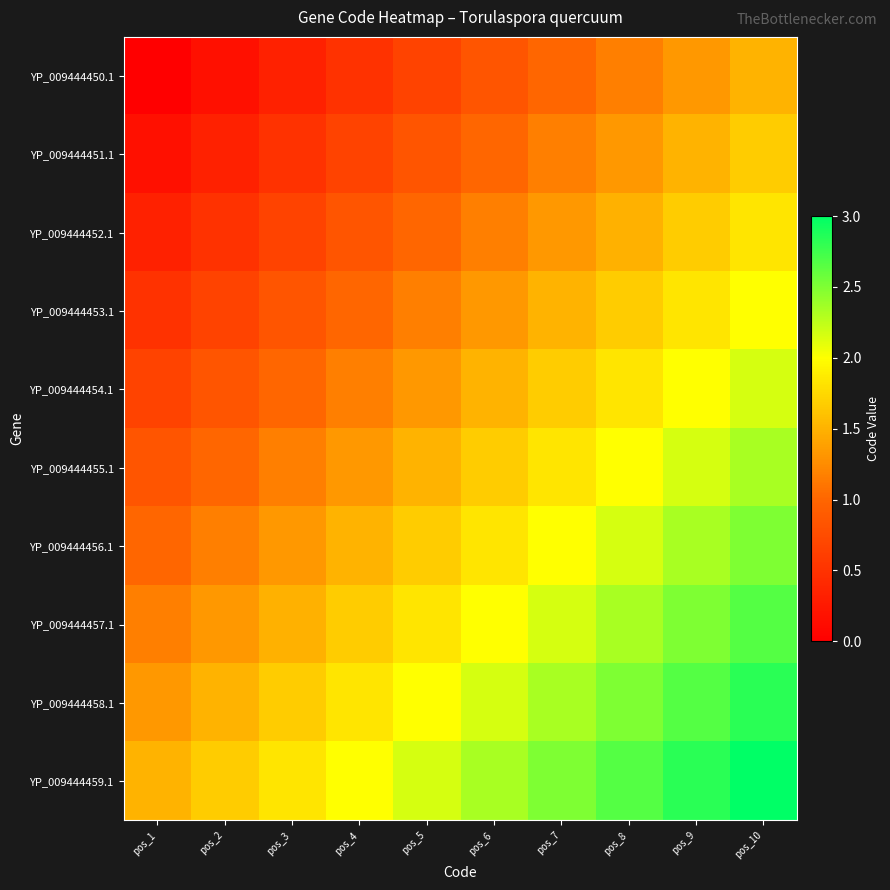

Reading right to left, transcribe all the data shown in this chart.

YP_009444450.1: pos_10=1.5	pos_9=1.3	pos_8=1.2	pos_7=1.0	pos_6=0.8	pos_5=0.7	pos_4=0.5	pos_3=0.3	pos_2=0.2	pos_1=0.0
YP_009444451.1: pos_10=1.7	pos_9=1.5	pos_8=1.3	pos_7=1.2	pos_6=1.0	pos_5=0.8	pos_4=0.7	pos_3=0.5	pos_2=0.3	pos_1=0.2
YP_009444452.1: pos_10=1.8	pos_9=1.7	pos_8=1.5	pos_7=1.3	pos_6=1.2	pos_5=1.0	pos_4=0.8	pos_3=0.7	pos_2=0.5	pos_1=0.3
YP_009444453.1: pos_10=2.0	pos_9=1.8	pos_8=1.7	pos_7=1.5	pos_6=1.3	pos_5=1.2	pos_4=1.0	pos_3=0.8	pos_2=0.7	pos_1=0.5
YP_009444454.1: pos_10=2.2	pos_9=2.0	pos_8=1.8	pos_7=1.7	pos_6=1.5	pos_5=1.3	pos_4=1.2	pos_3=1.0	pos_2=0.8	pos_1=0.7
YP_009444455.1: pos_10=2.3	pos_9=2.2	pos_8=2.0	pos_7=1.8	pos_6=1.7	pos_5=1.5	pos_4=1.3	pos_3=1.2	pos_2=1.0	pos_1=0.8
YP_009444456.1: pos_10=2.5	pos_9=2.3	pos_8=2.2	pos_7=2.0	pos_6=1.8	pos_5=1.7	pos_4=1.5	pos_3=1.3	pos_2=1.2	pos_1=1.0
YP_009444457.1: pos_10=2.7	pos_9=2.5	pos_8=2.3	pos_7=2.2	pos_6=2.0	pos_5=1.8	pos_4=1.7	pos_3=1.5	pos_2=1.3	pos_1=1.2
YP_009444458.1: pos_10=2.8	pos_9=2.7	pos_8=2.5	pos_7=2.3	pos_6=2.2	pos_5=2.0	pos_4=1.8	pos_3=1.7	pos_2=1.5	pos_1=1.3
YP_009444459.1: pos_10=3.0	pos_9=2.8	pos_8=2.7	pos_7=2.5	pos_6=2.3	pos_5=2.2	pos_4=2.0	pos_3=1.8	pos_2=1.7	pos_1=1.5